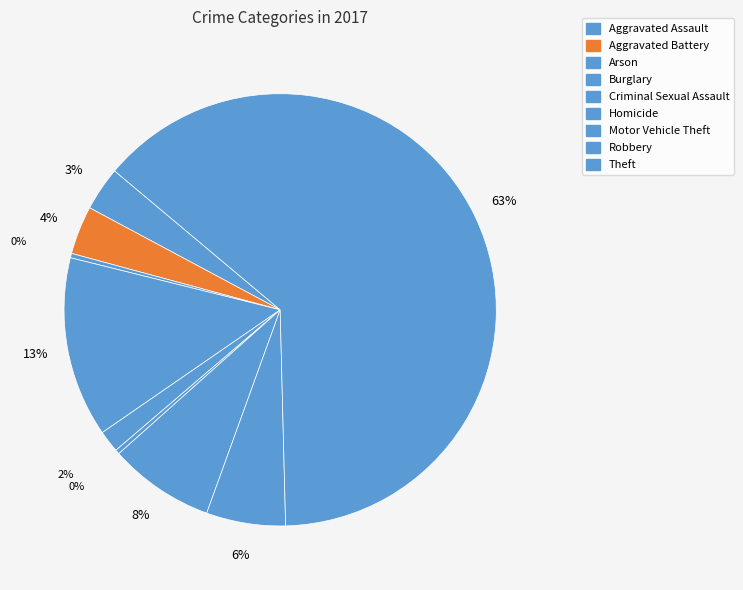

How many segments does this pie chart have?

9